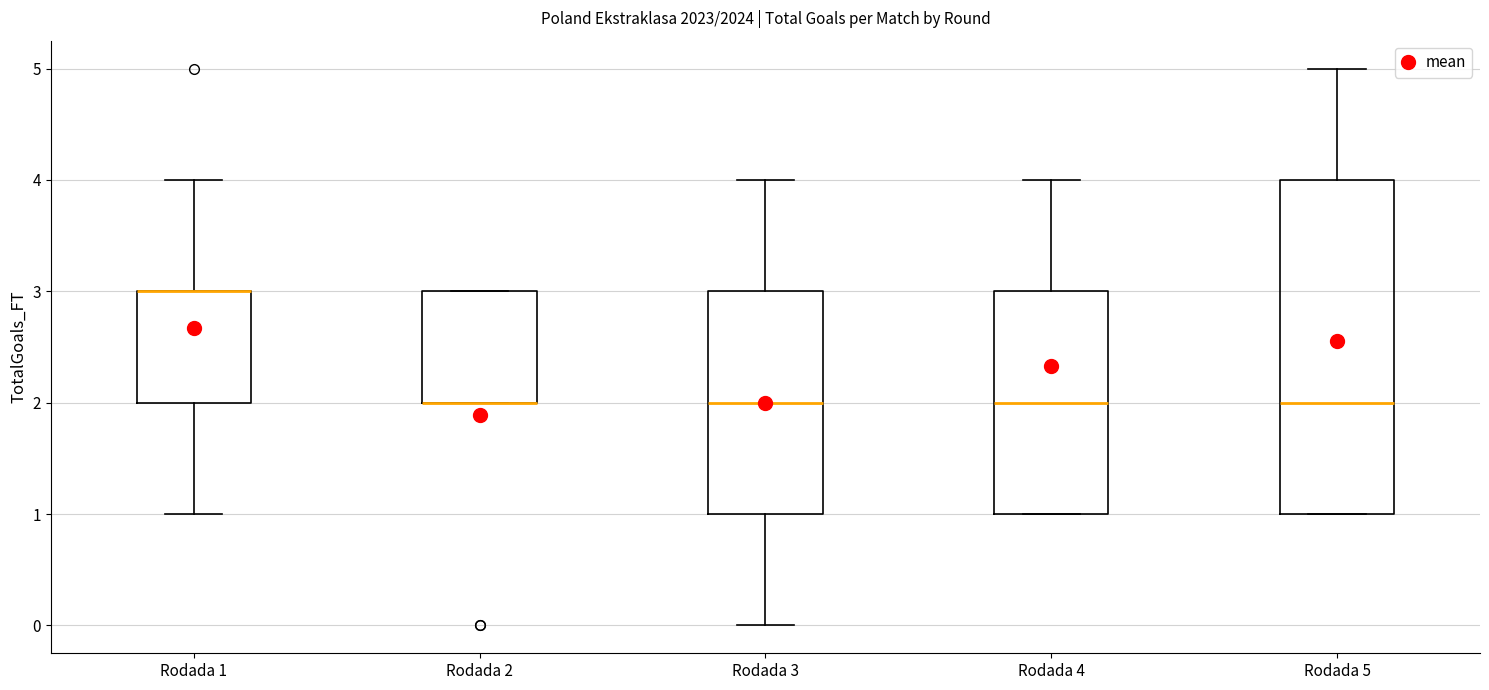

Which box is the tallest, from its lower edge to its upper edge?

Rodada 5